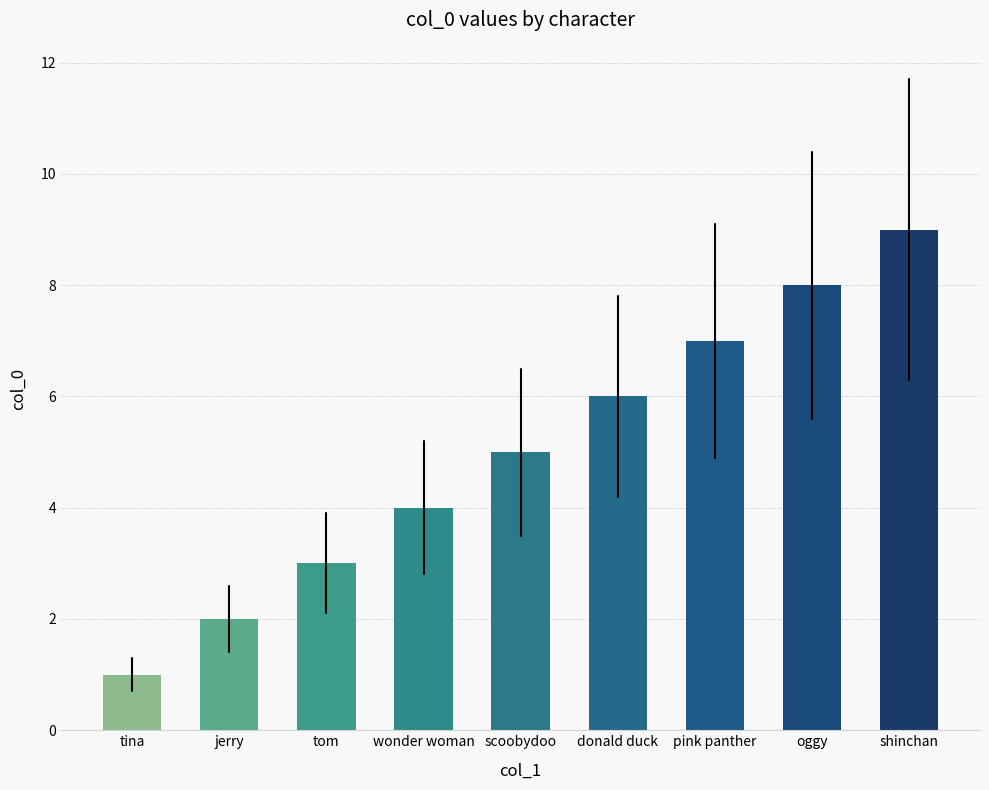

Reading left to right, what are all the values shown in this chart?

1	2	3	4	5	6	7	8	9